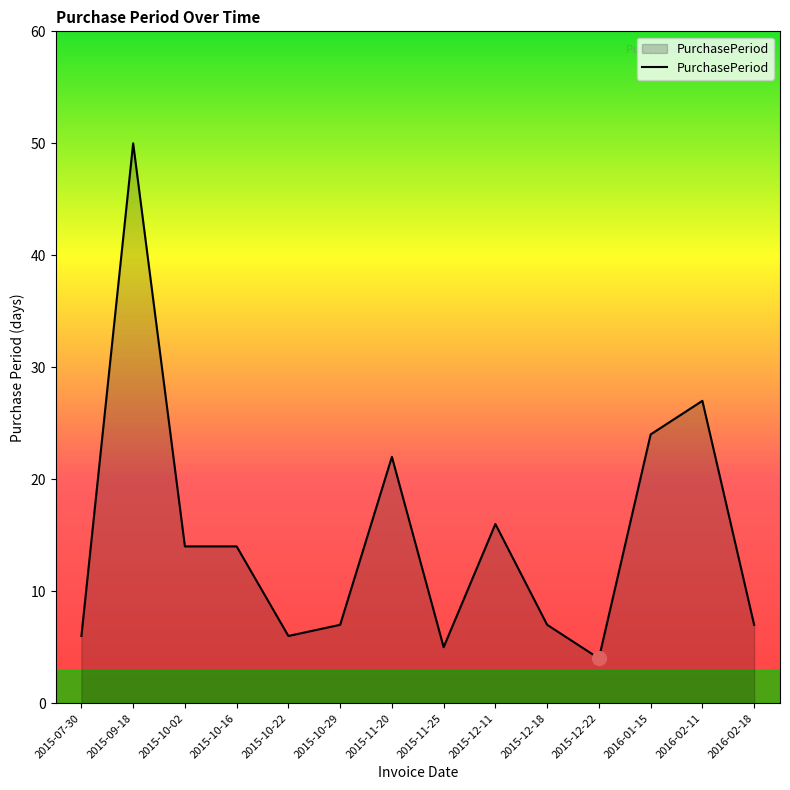

Reading right to left, extract all data points from this chart.

7	27	24	4	7	16	5	22	7	6	14	14	50	6